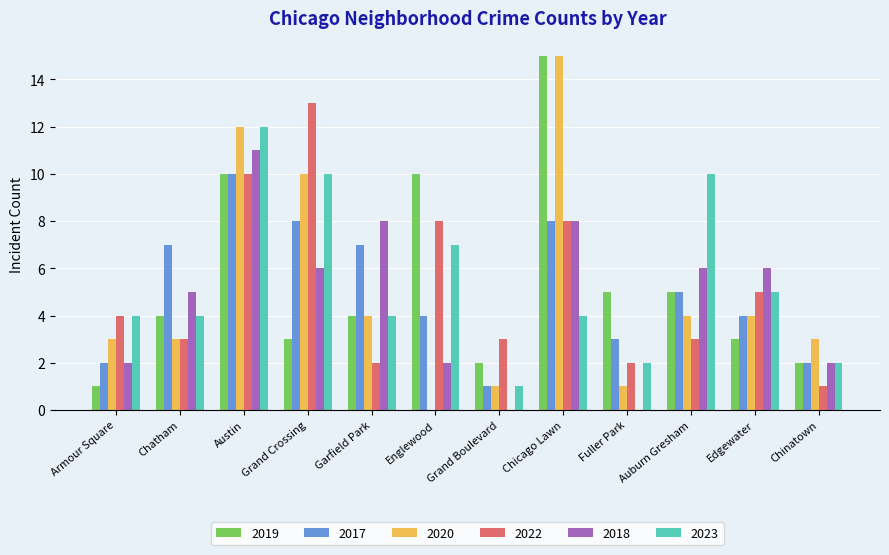

What is the difference between the 2018 values at Auburn Gresham and Armour Square?

4